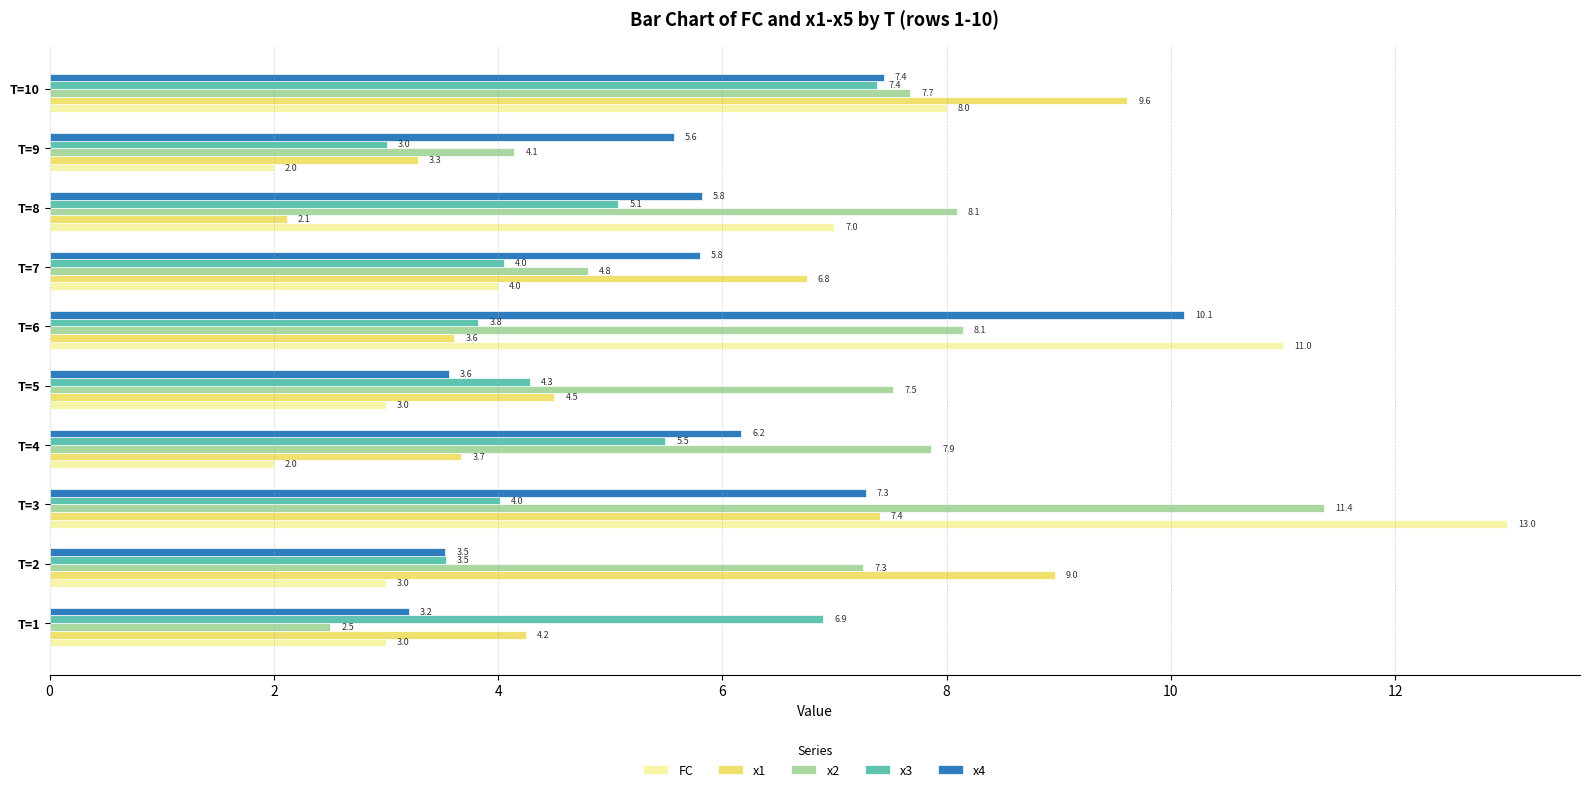

The x4 series shows 8.4 at T=8. True or false?

False